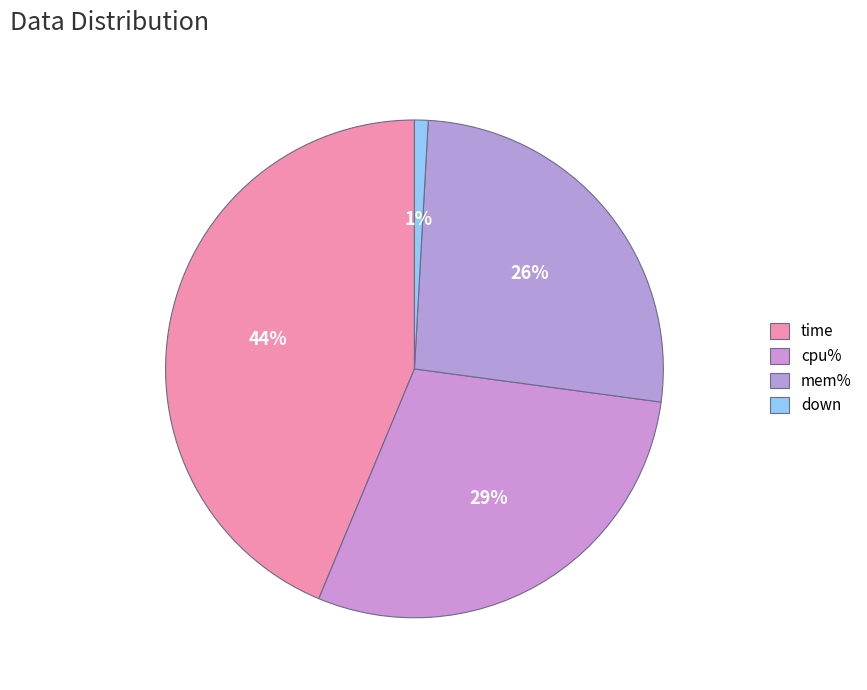

Rank the categories by value from lowest to highest.

down, mem%, cpu%, time